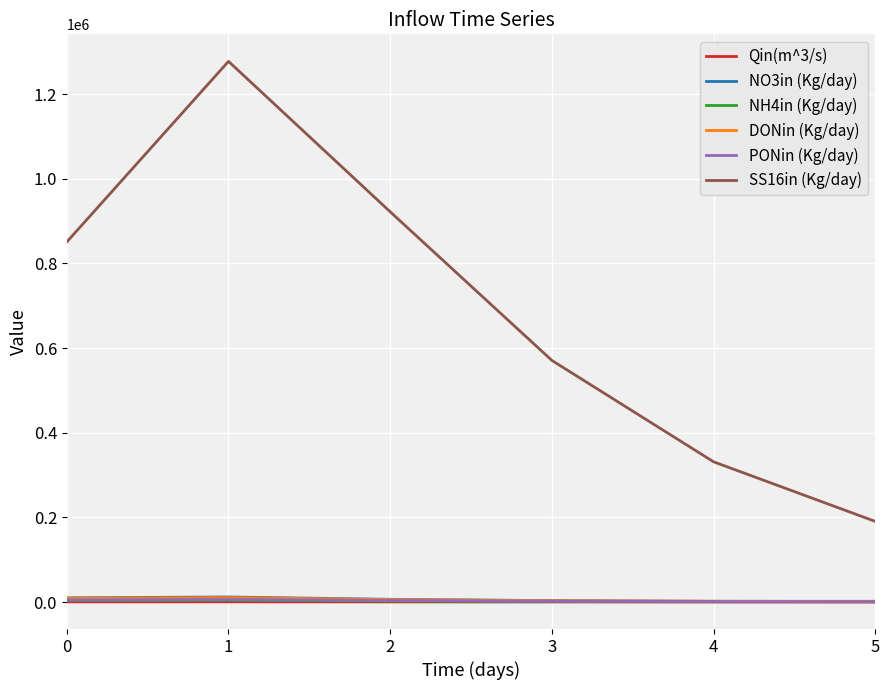

Is the value of SS16in (Kg/day) at 2 greater than the value of Qin(m^3/s) at 5?

Yes